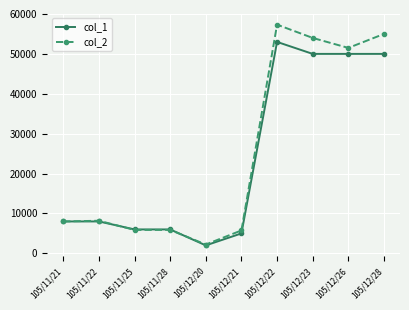

What is the spread (max minus min) of values at 105/12/23?

4000